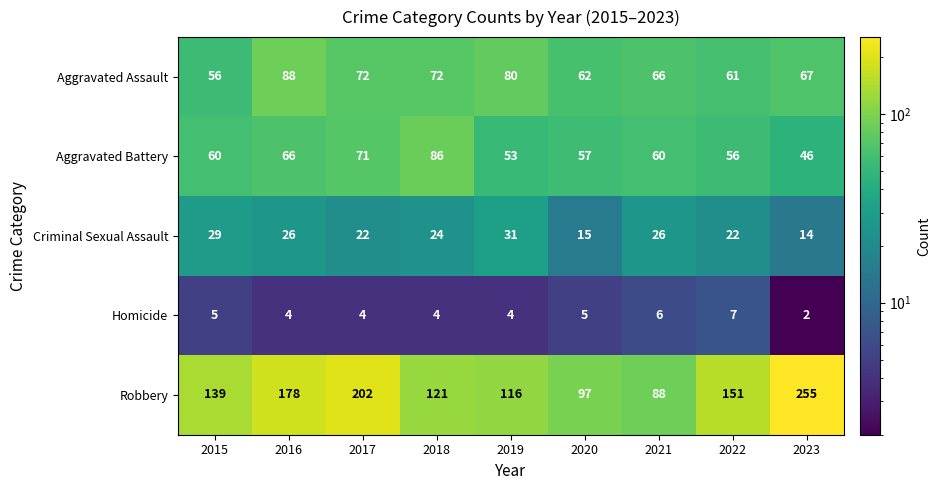

What is the highest value of the Aggravated Assault series?

88